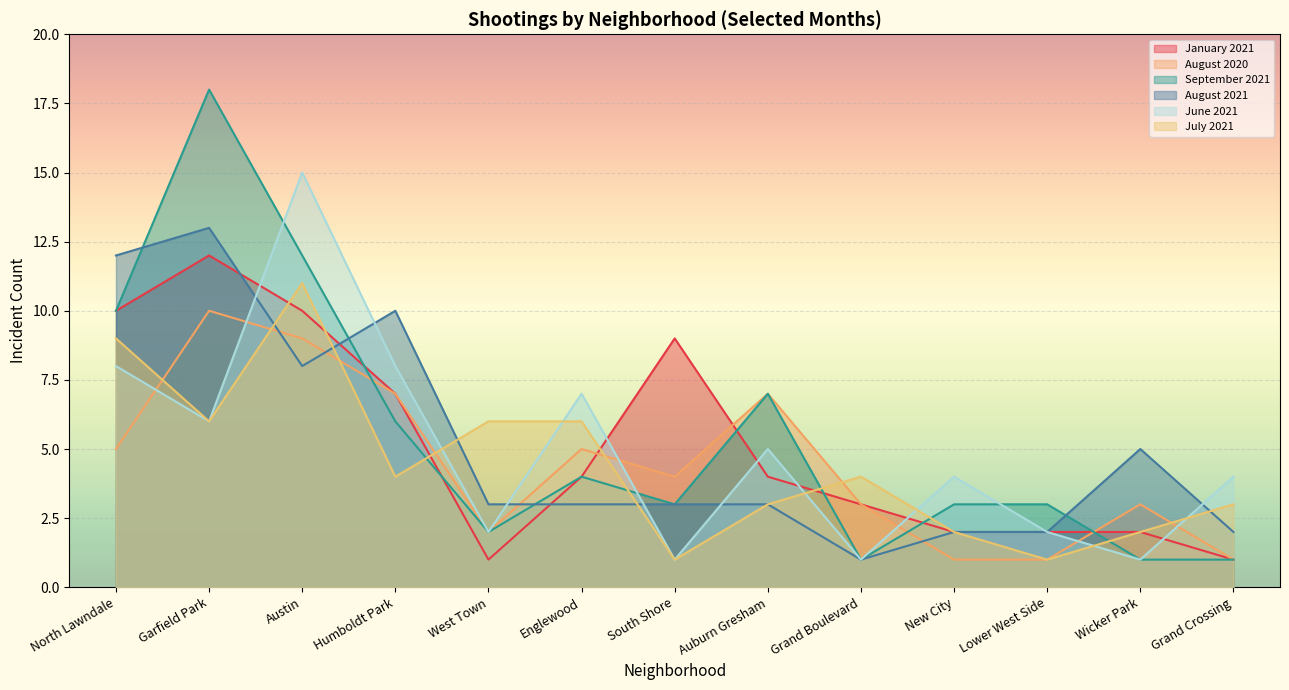

At which label does June 2021 first exceed 4?

North Lawndale